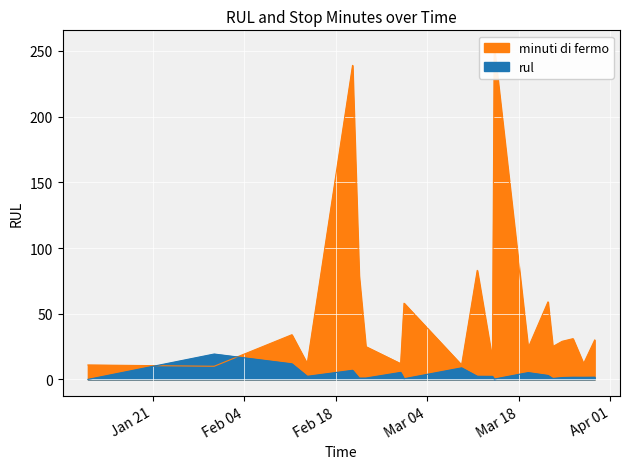

What are all the series names shown in the legend?

rul, minuti di fermo